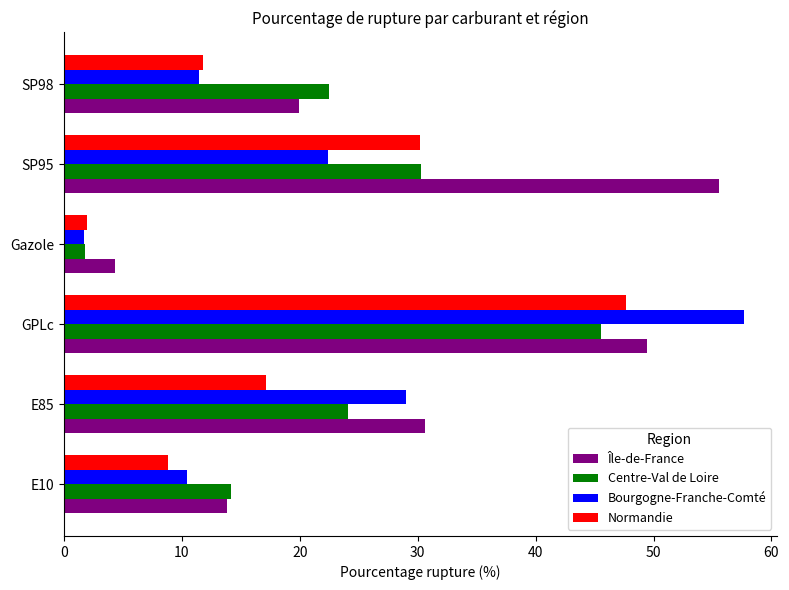

True or false: Centre-Val de Loire has a value of 24.0 at E10.

False